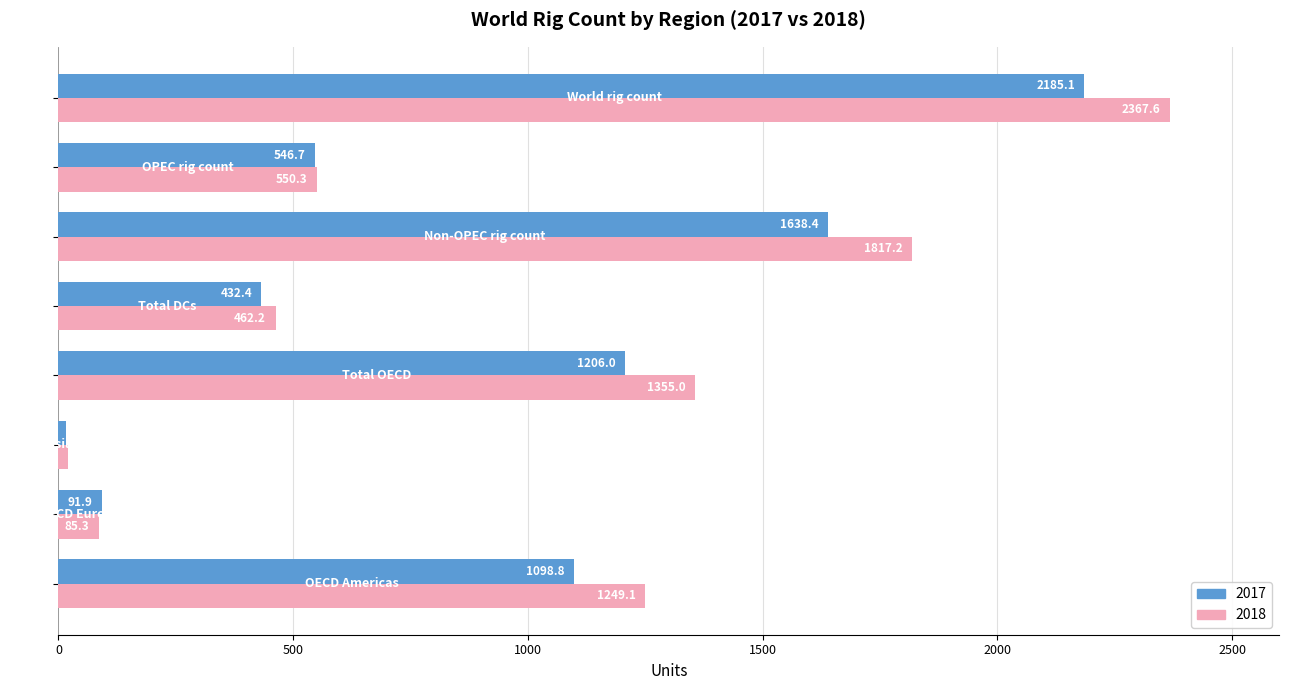

What is the smallest value displayed?

15.3